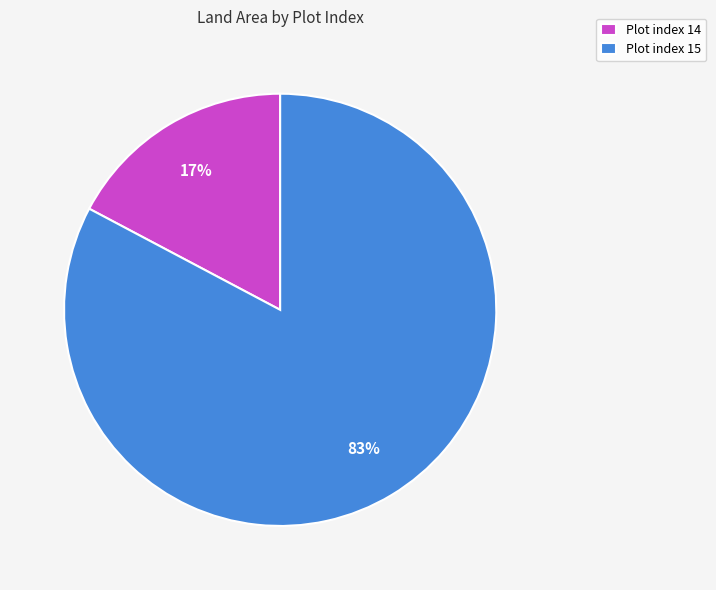

To the nearest percent, what portion does Plot index 15 represent?

83%